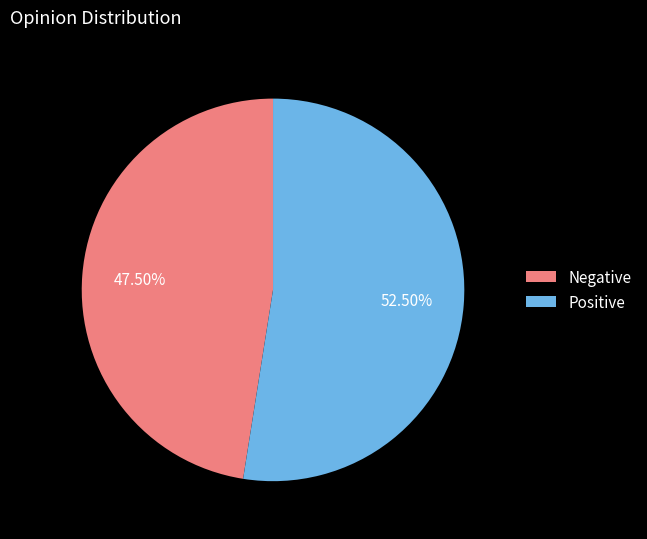

Rank the categories by value from highest to lowest.

Positive, Negative